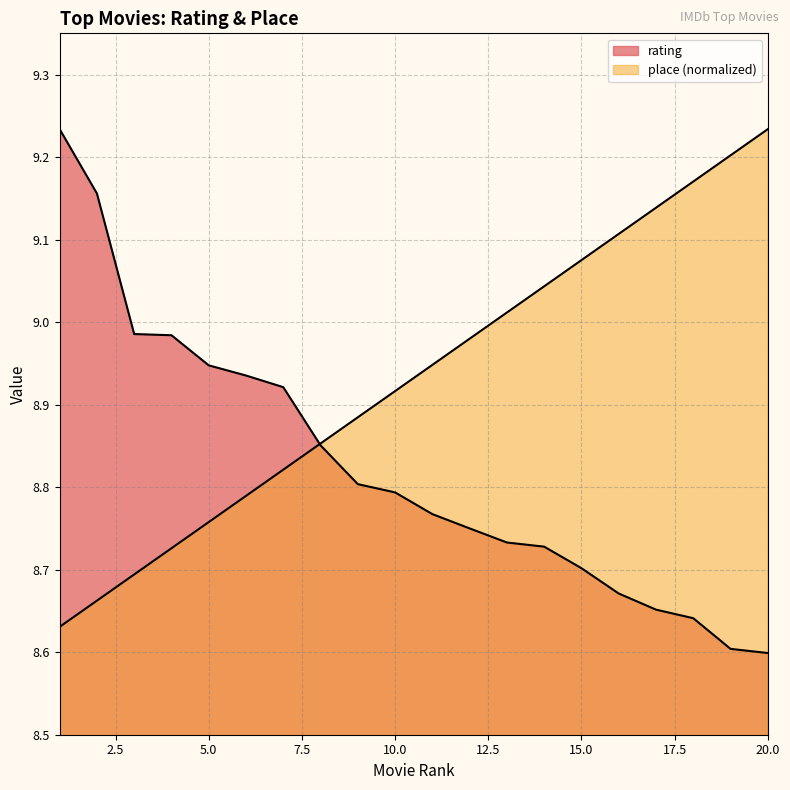

What value does the rating series have at 6?

8.9